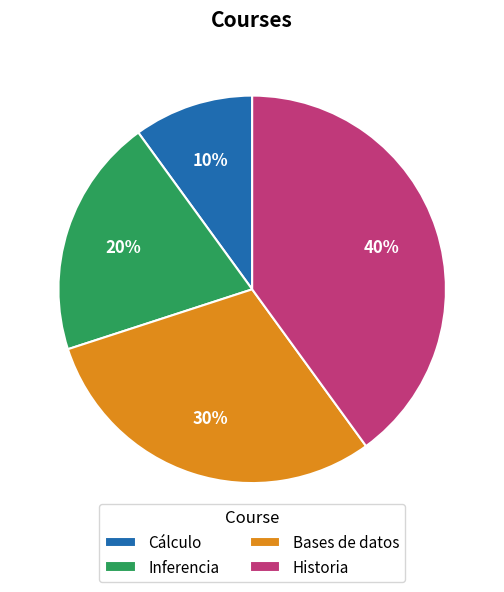

Is there any slice that represents more than half of the pie?

No